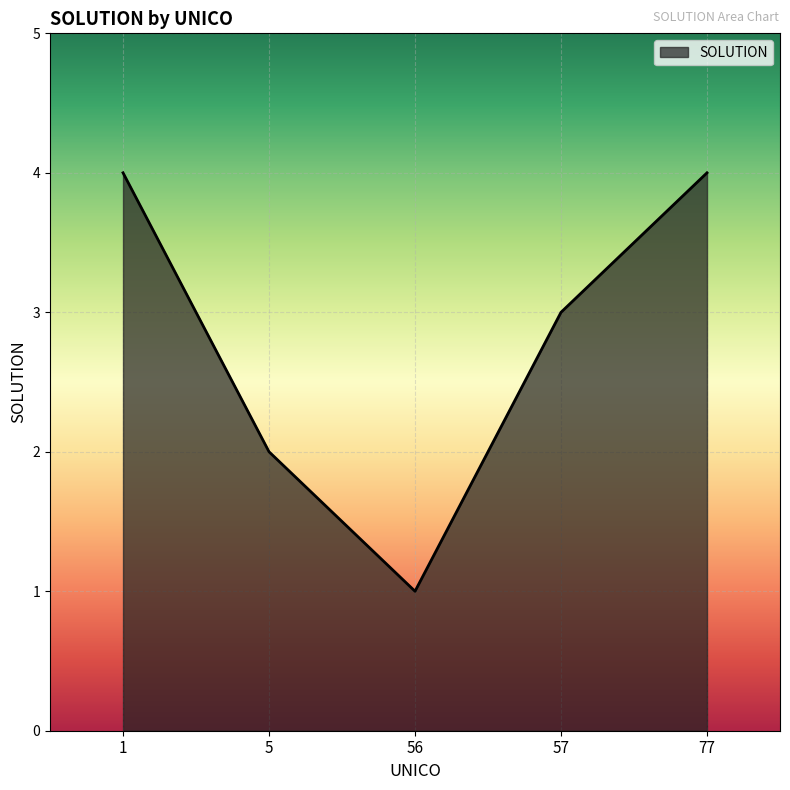

What is the change in value from 56 to 77?

+3